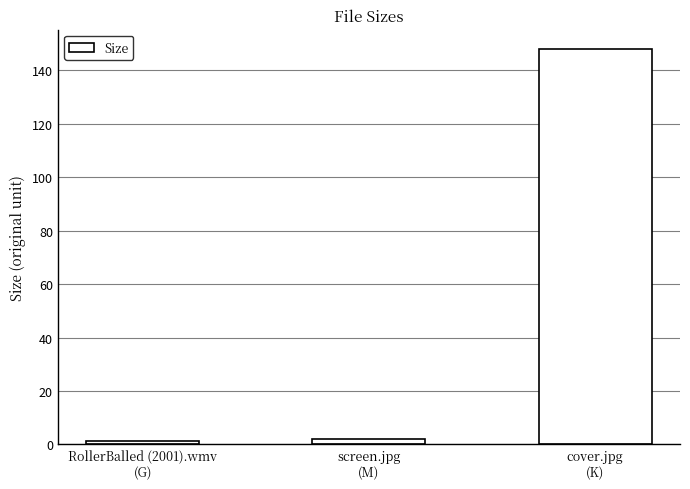

How many data points are less than 2?

1